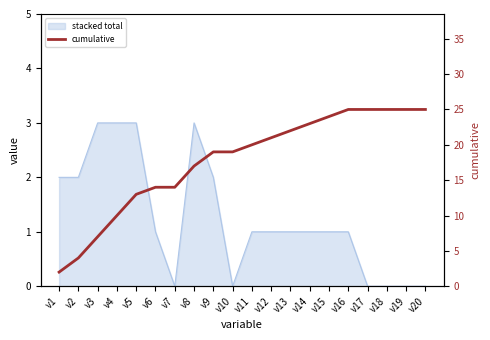

At which label is the value closest to 13?

v5